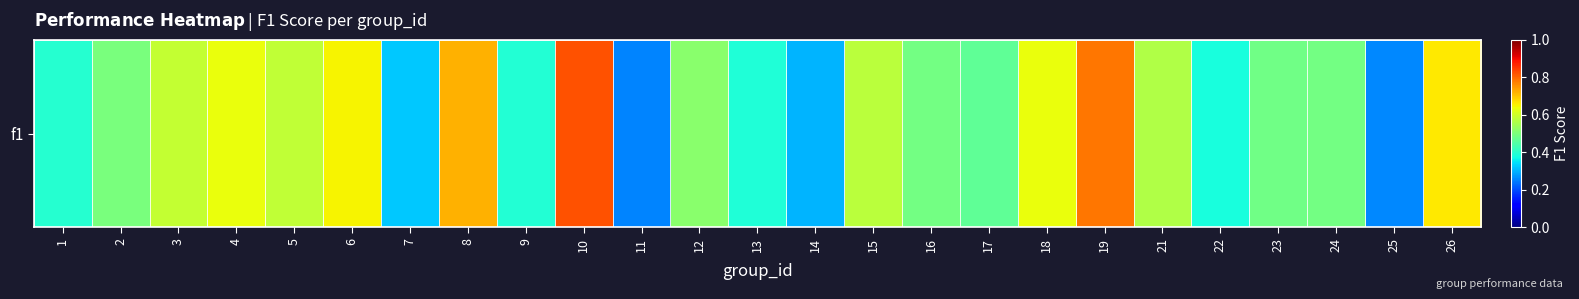

Is it true that the value at 25 is 0.3?

True